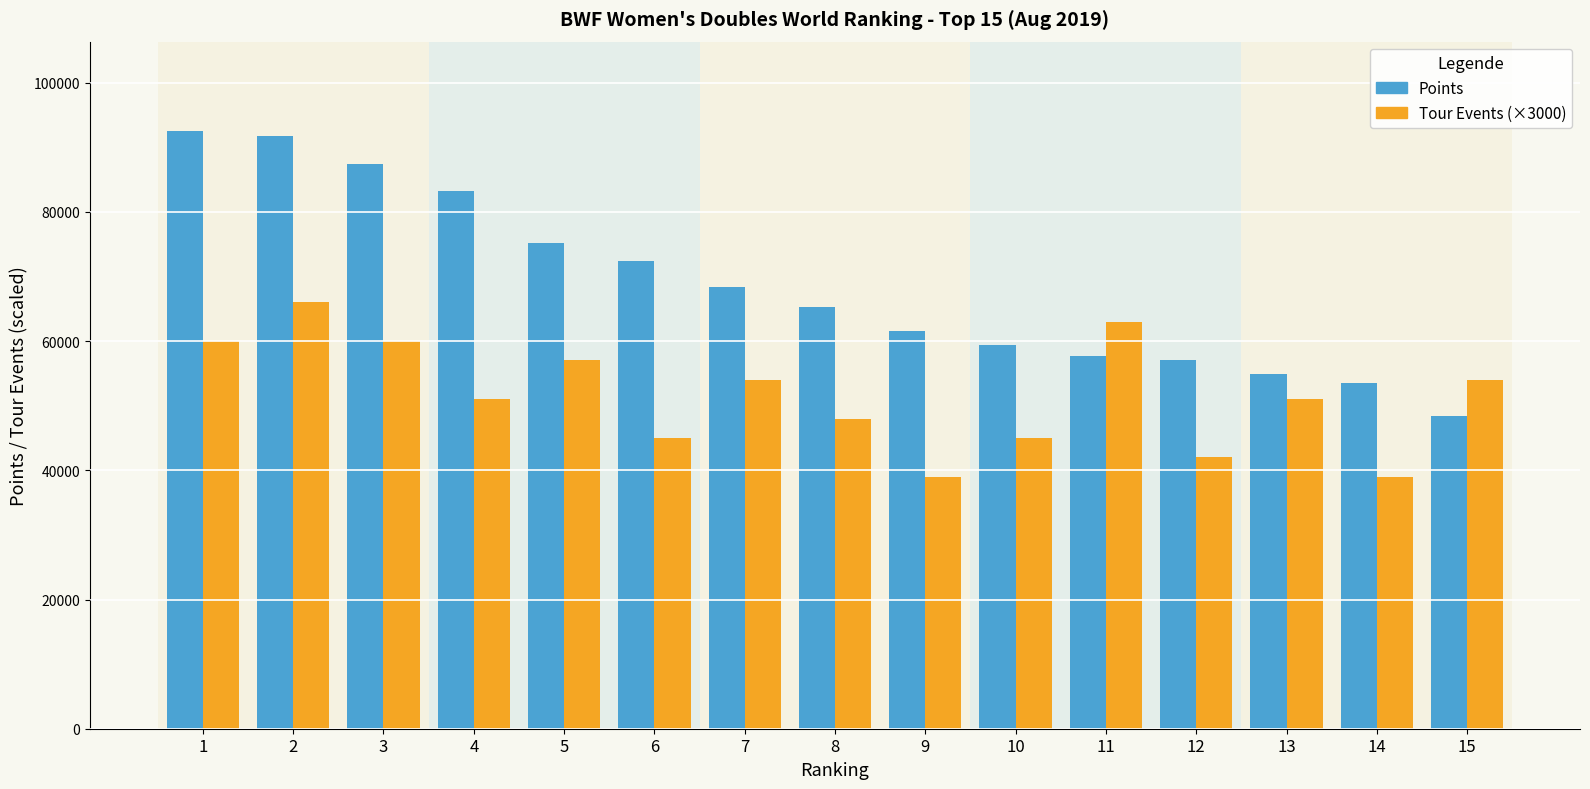

What is the highest value of the Tour Events (×3000) series?

66000.0